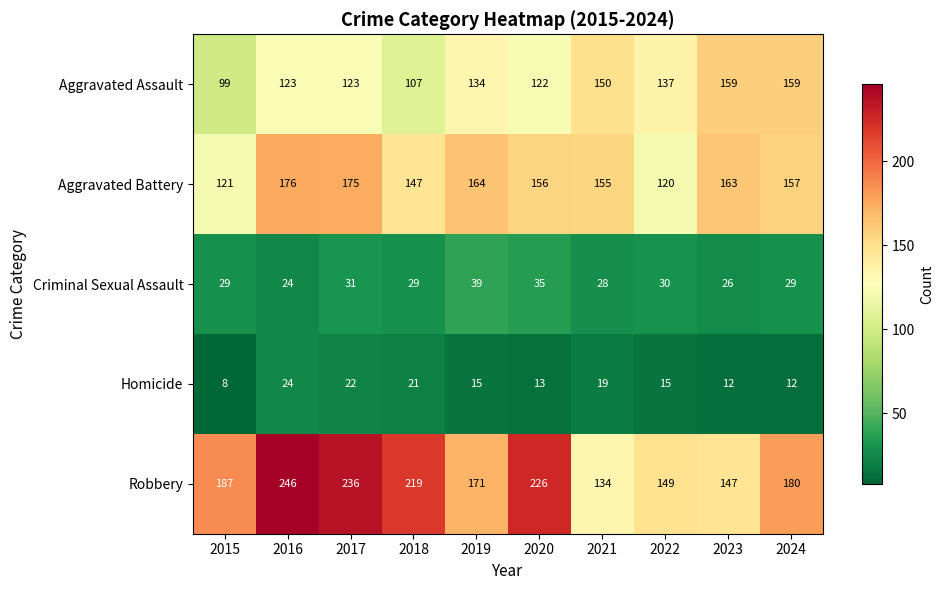

Where is Aggravated Assault nearest to the value 129?

2019